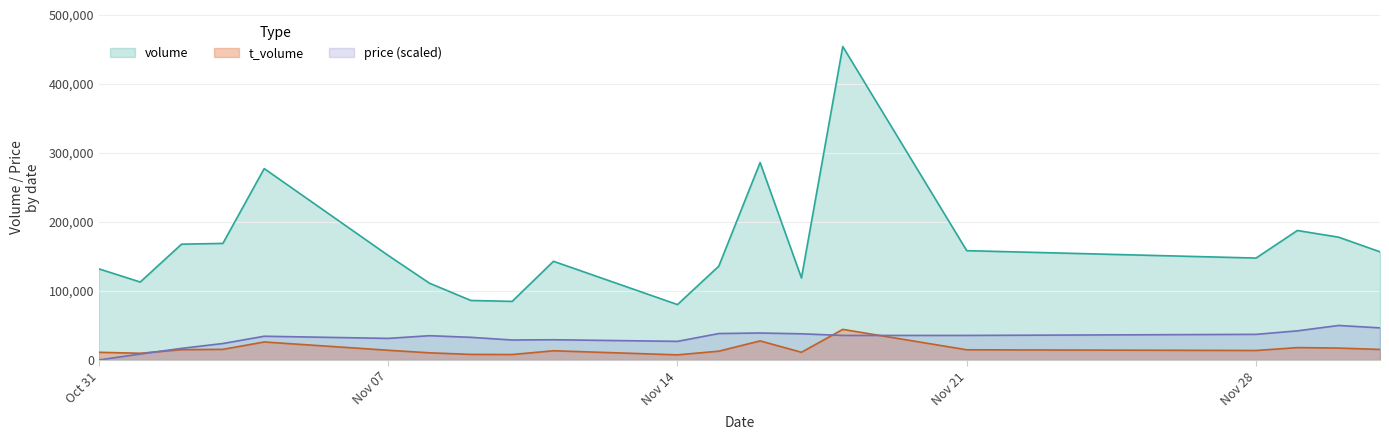

What are all the series names shown in the legend?

volume, t_volume, price (scaled)